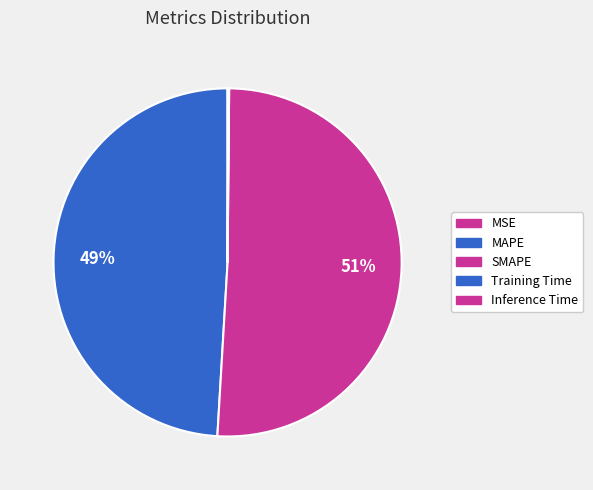

Which category has the biggest portion of the pie?

SMAPE